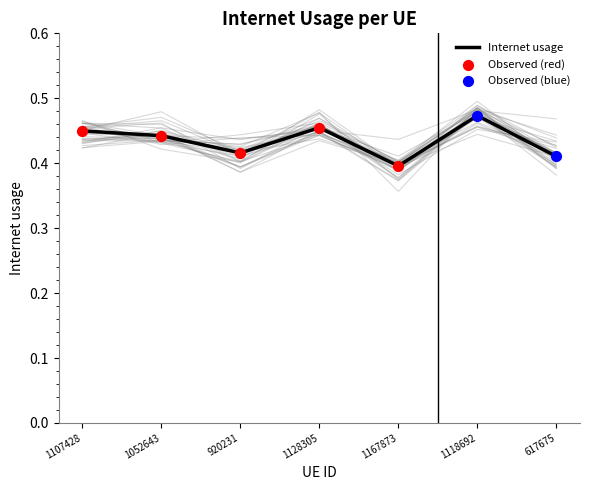

Between 1052643 and 617675, which is larger?

1052643